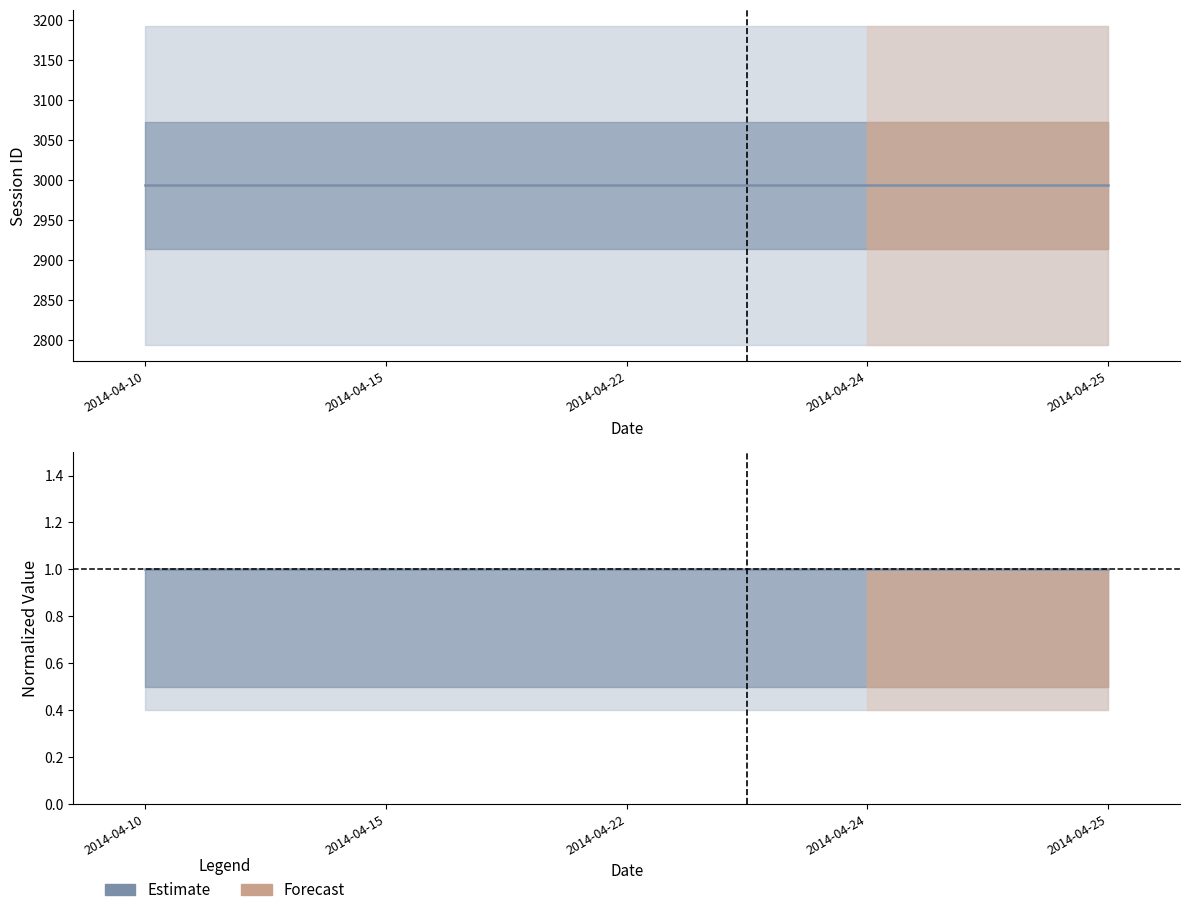

Which category has the lowest value across all series?

2014-04-10